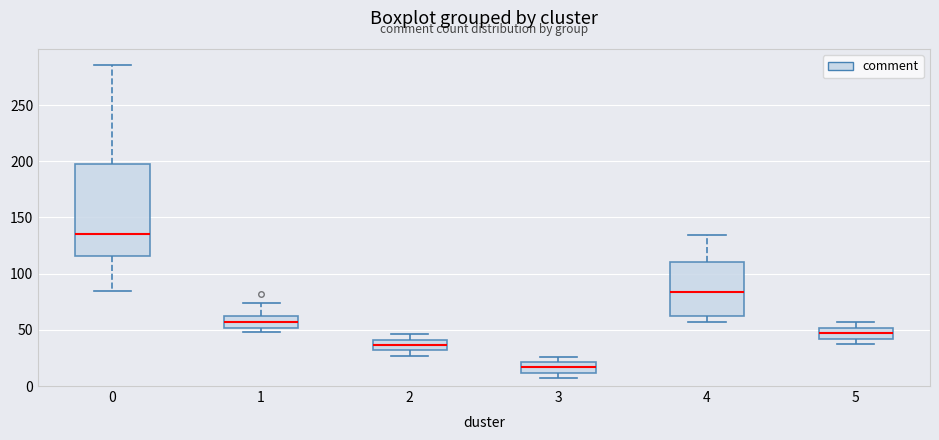

Which box is the tallest, from its lower edge to its upper edge?

0